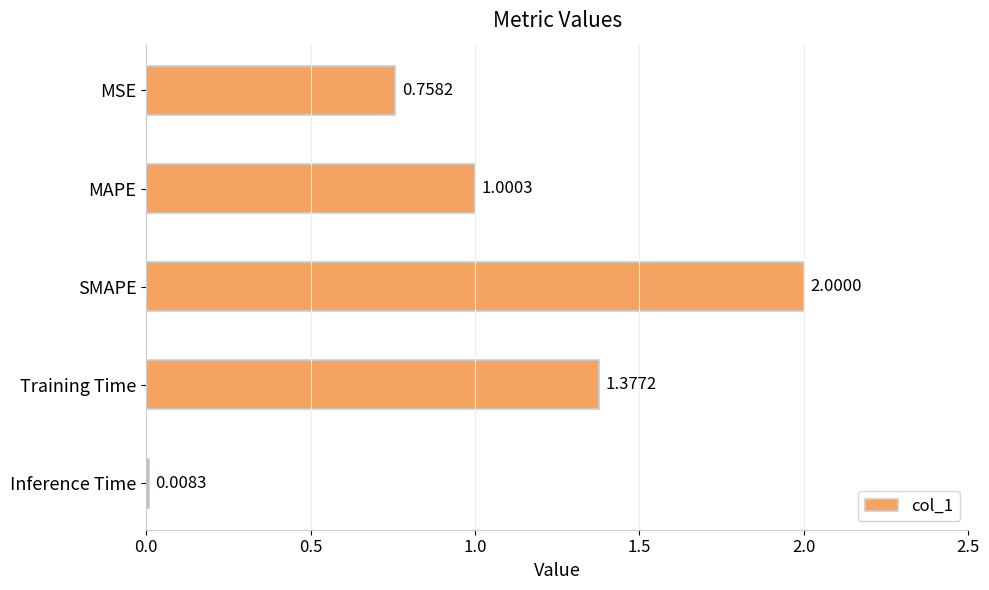

At which label is the value closest to 1?

MAPE